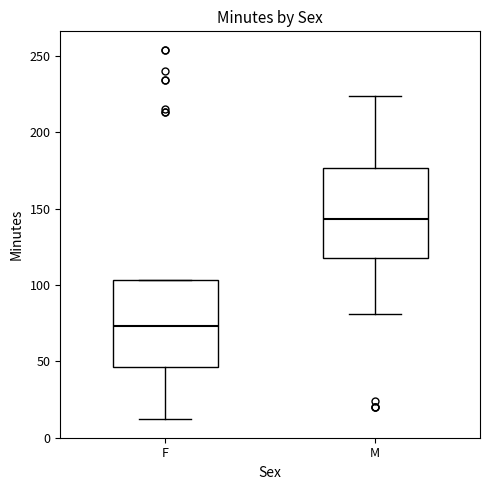

Reading left to right, read every box against the y-axis: the position of its median line, the range the box covers, and the ends of its whiskers. The values are not printed on the chart, so give them approximately, as read against the axis.

F: median 75, box 45 to 105, whiskers 10 to 105
M: median 145, box 120 to 175, whiskers 80 to 225